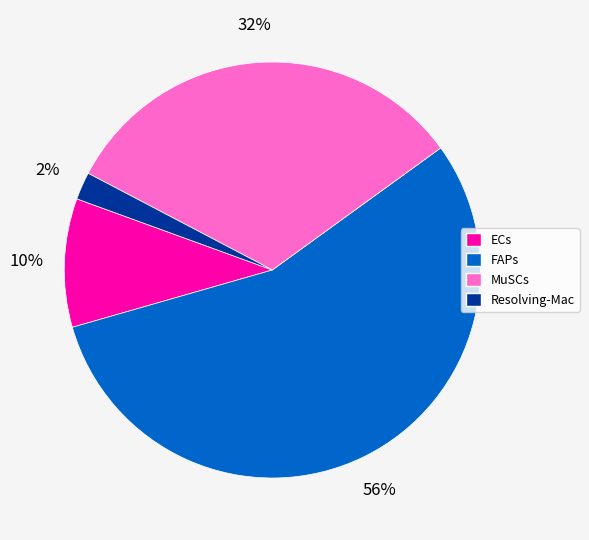

How many segments does this pie chart have?

4